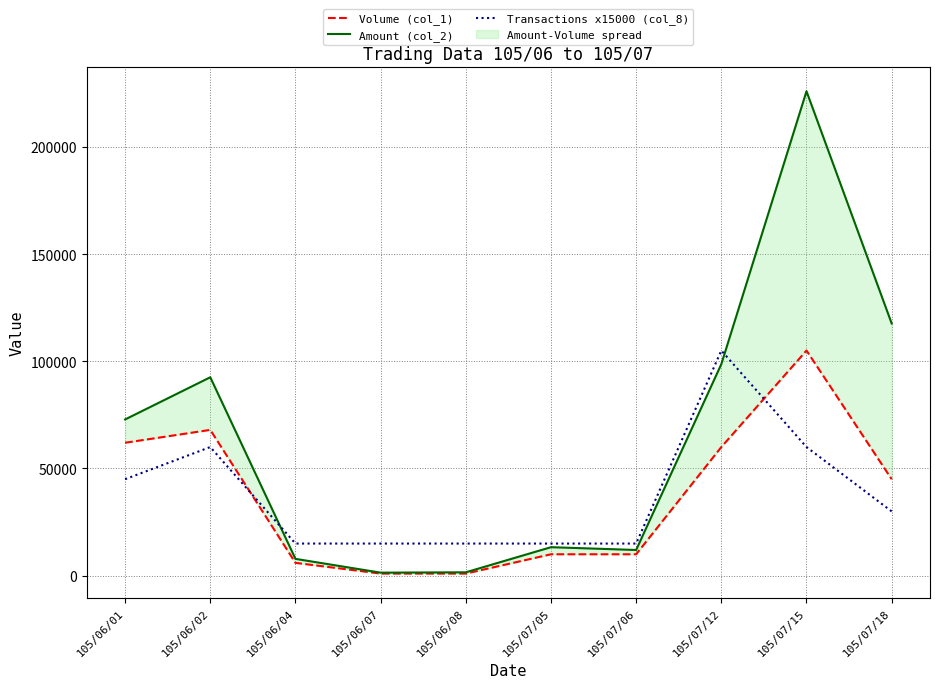

What is the difference between the highest and lowest values at 105/07/05?

5000